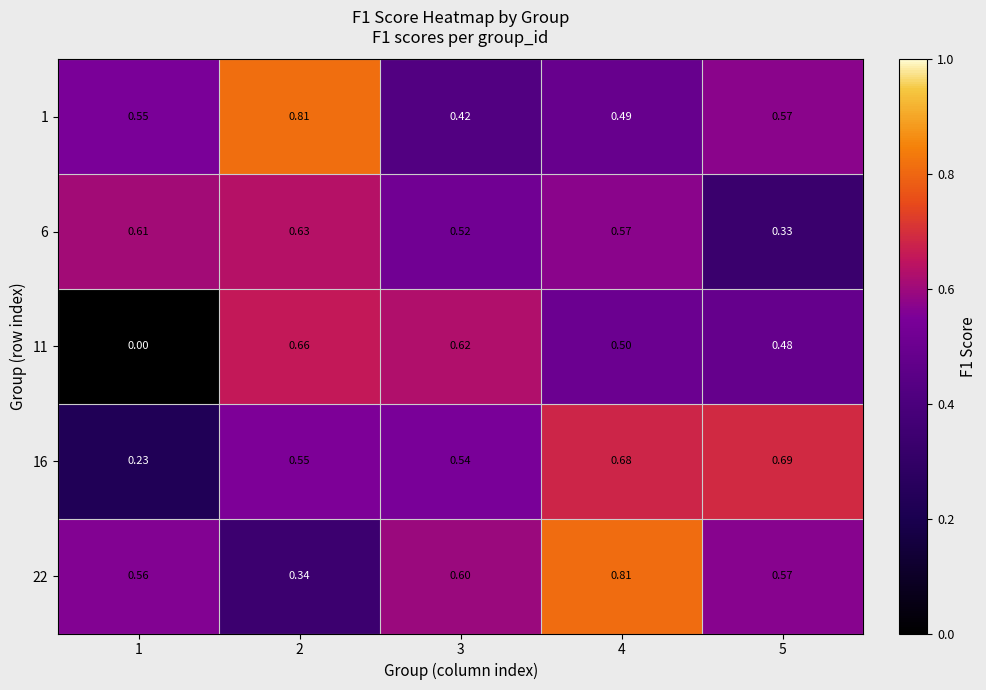

Is the value of 1 at 2 greater than the value of 6 at 2?

Yes